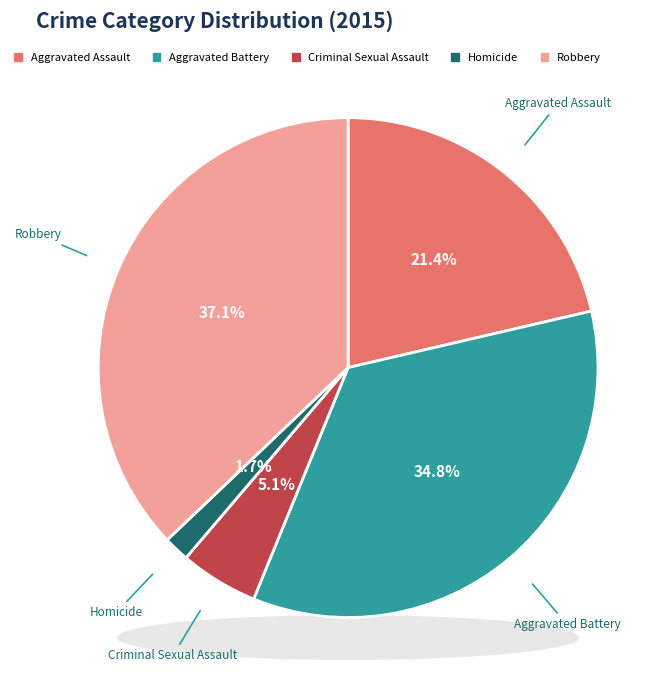

Rank the categories by value from lowest to highest.

Homicide, Criminal Sexual Assault, Aggravated Assault, Aggravated Battery, Robbery